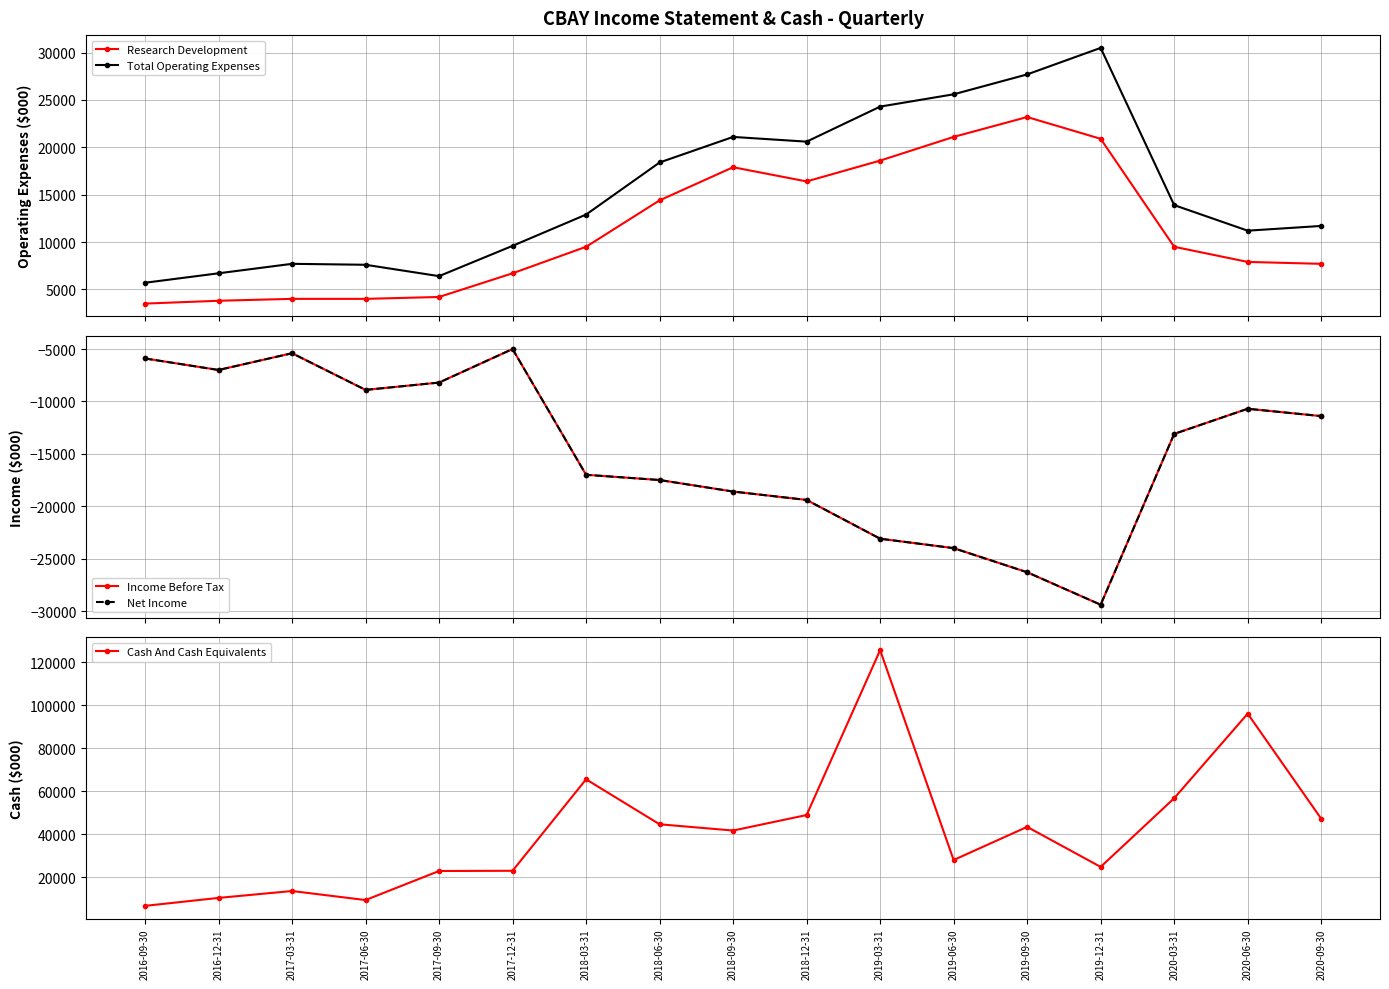

Reading right to left, extract all data points from this chart.

Research Development: 7700	7900	9500	20900	23200	21100	18600	16400	17900	14400	9500	6700	4200	4000	4000	3800	3500
Total Operating Expenses: 11700	11200	13900	30500	27700	25600	24300	20600	21100	18400	12900	9600	6400	7600	7700	6700	5700
Income Before Tax: -11400	-10700	-13100	-29400	-26300	-24000	-23100	-19400	-18600	-17500	-17000	-5000	-8200	-8900	-5400	-7000	-5900
Net Income: -11400	-10700	-13100	-29400	-26300	-24000	-23100	-19400	-18600	-17500	-17000	-5000	-8200	-8900	-5400	-7000	-5900
Cash And Cash Equivalents: 47300	96100	56800	24900	43500	28100	125600	49000	41800	44700	65600	23100	23000	9500	13700	10500	6800